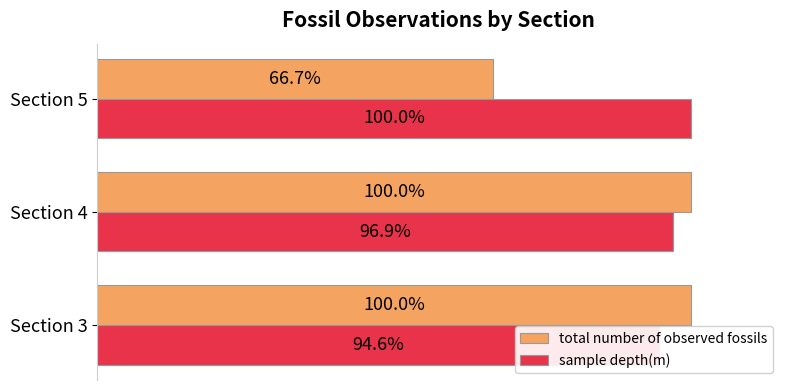

Reading left to right, extract all data points from this chart.

total number of observed fossils: 100.0	100.0	66.7
sample depth(m): 94.6	96.9	100.0